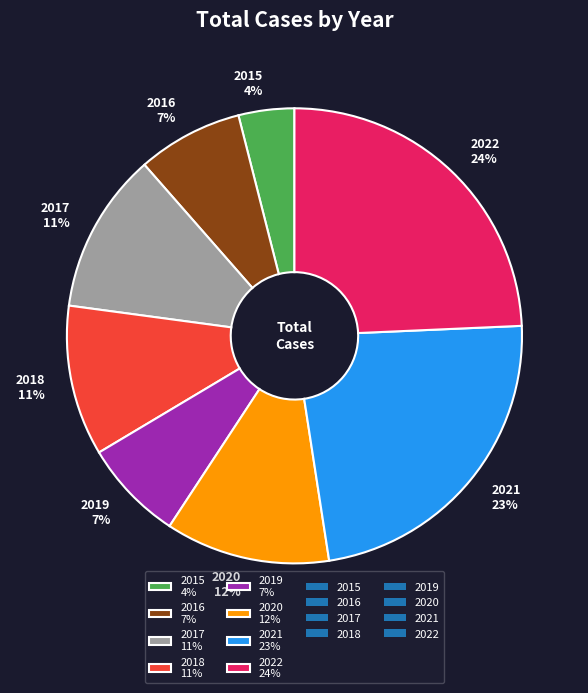

What is the largest slice in the pie chart?

2022